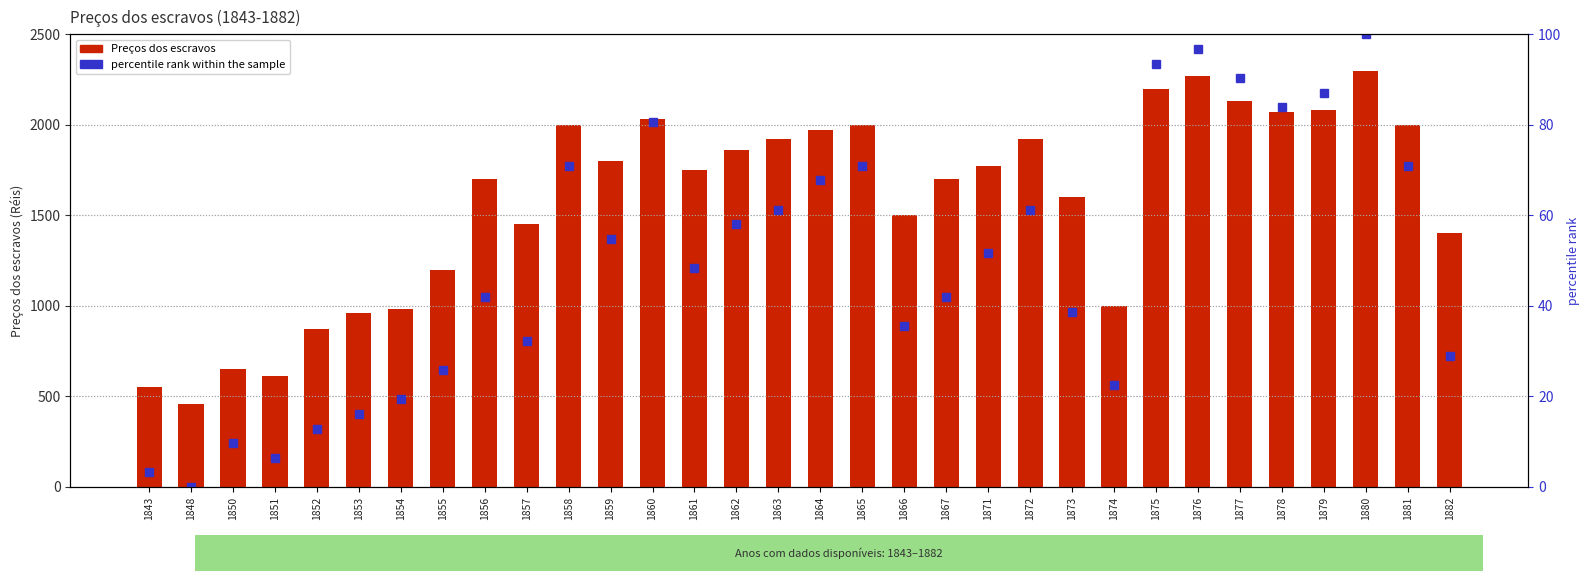

At 1850, list the series in order from largest to smallest.

Preços dos escravos, percentile rank within the sample